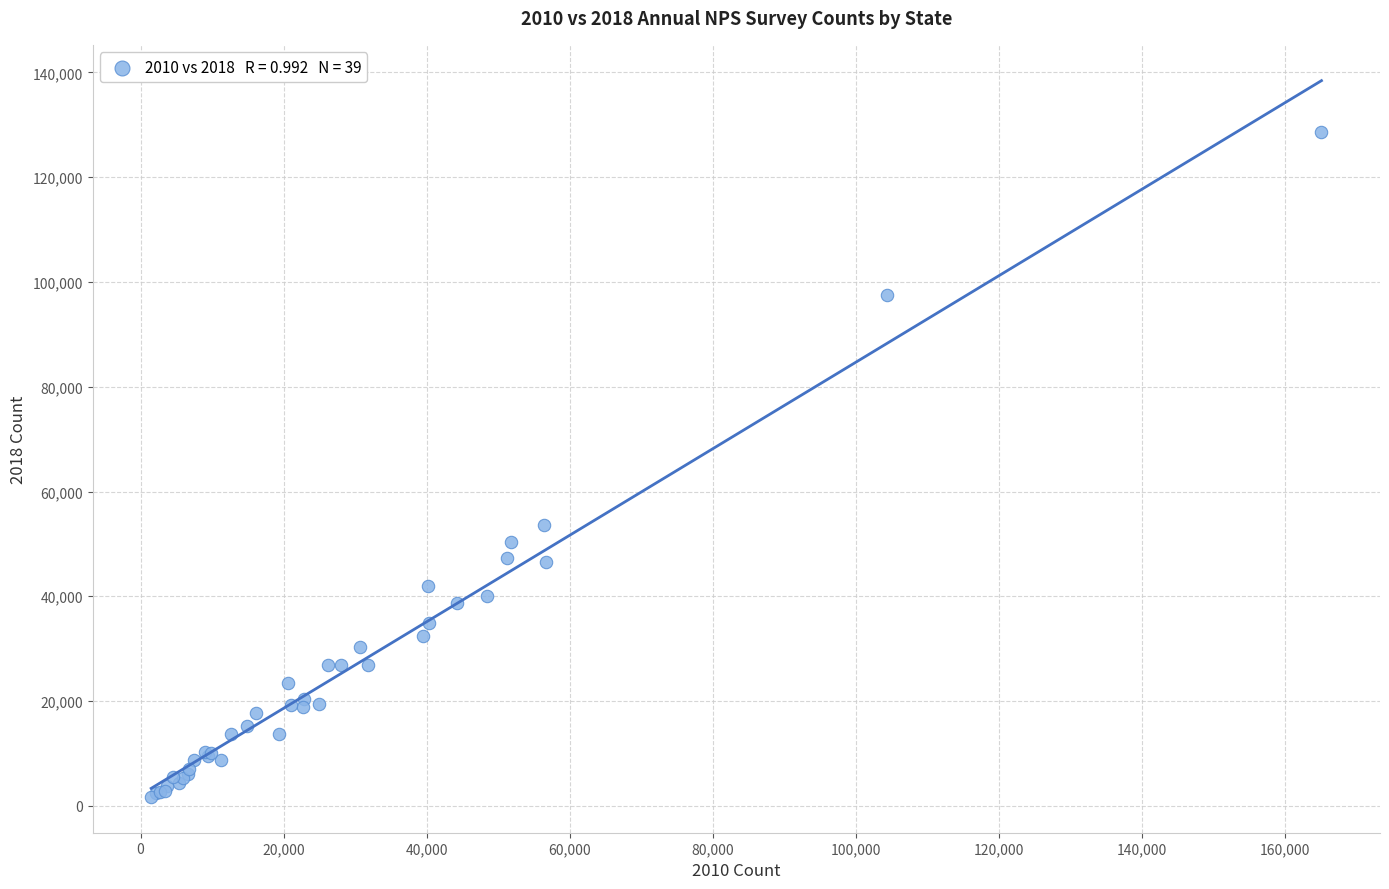

What Y value in the scatter plot is closest to 65160?

53647